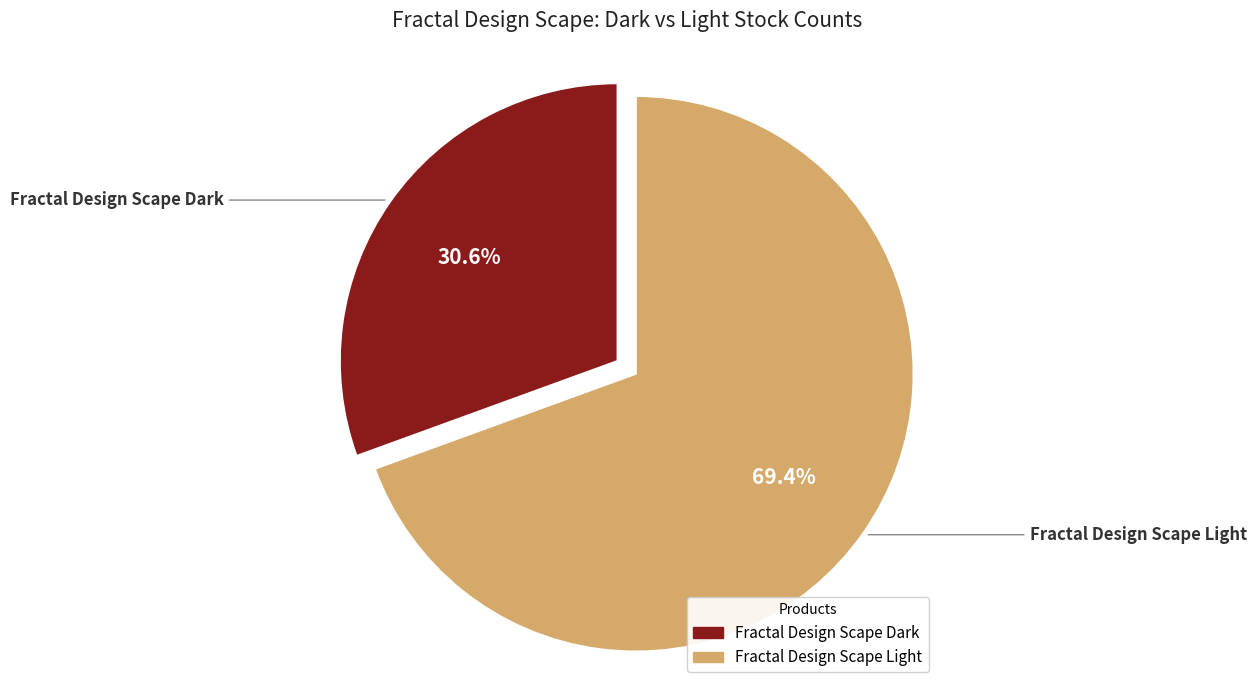

Does any single category account for the majority?

Yes